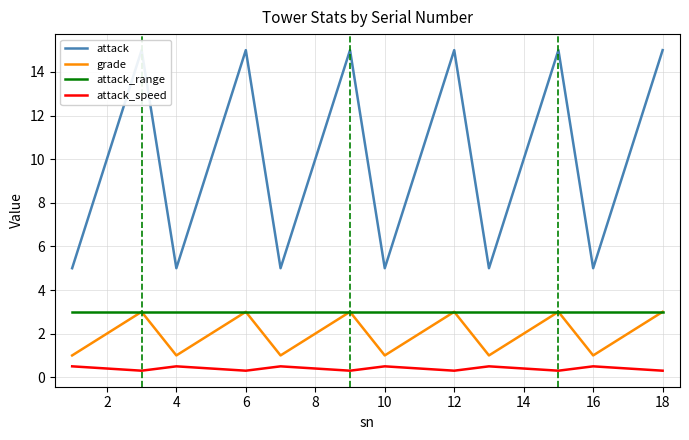

Does the chart have visible grid lines?

Yes